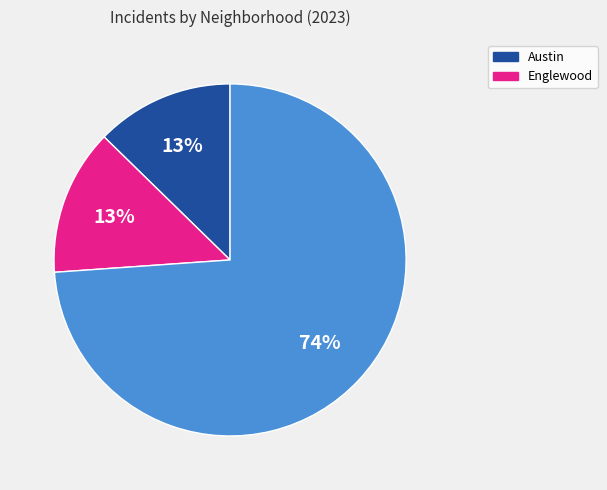

Is there a majority slice in this chart?

Yes